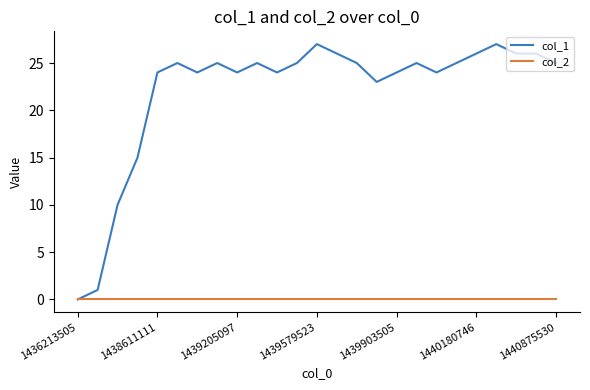

Which series has the largest total across all categories?

col_1